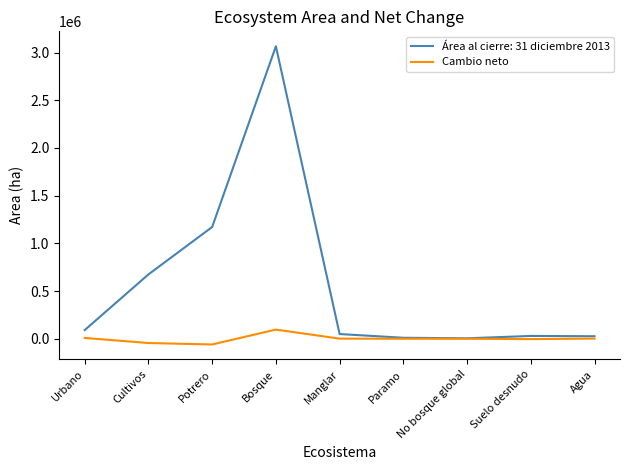

List the series in order of their overall mean, highest first.

Área al cierre: 31 diciembre 2013, Cambio neto